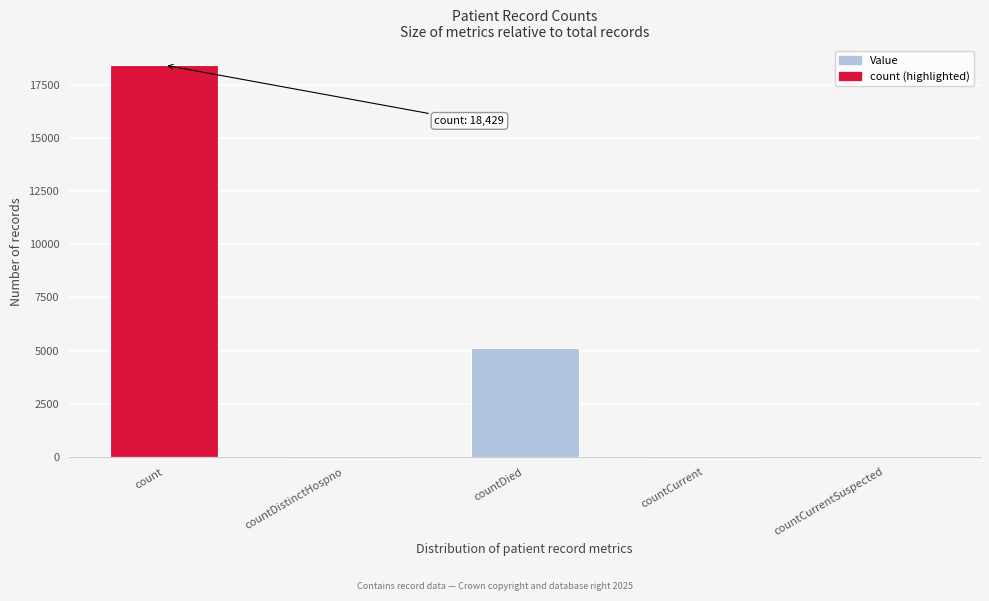

Is it true that the value at count is 9823?

False